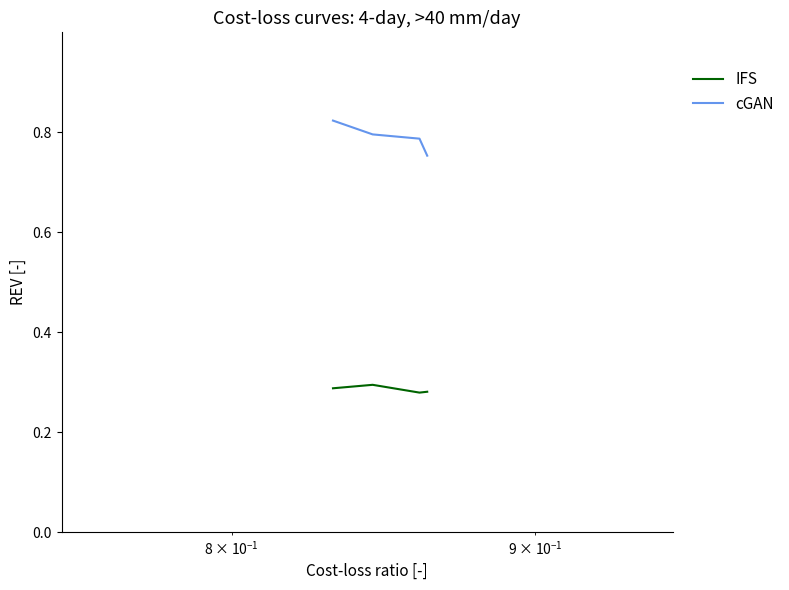

Does the chart display data point markers on the line(s)?

No